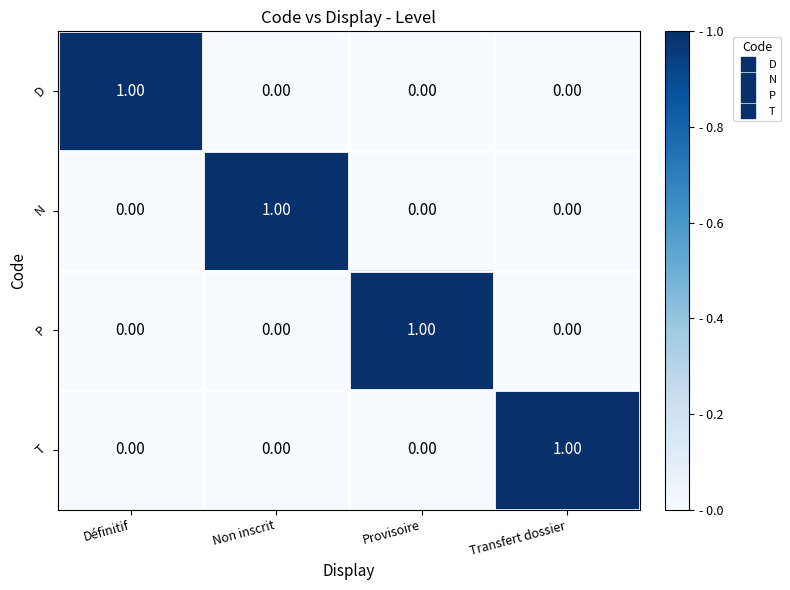

At how many categories does at least one series exceed 0?

4